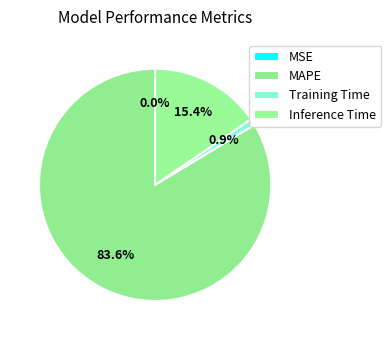

How many slices are in this pie chart?

4